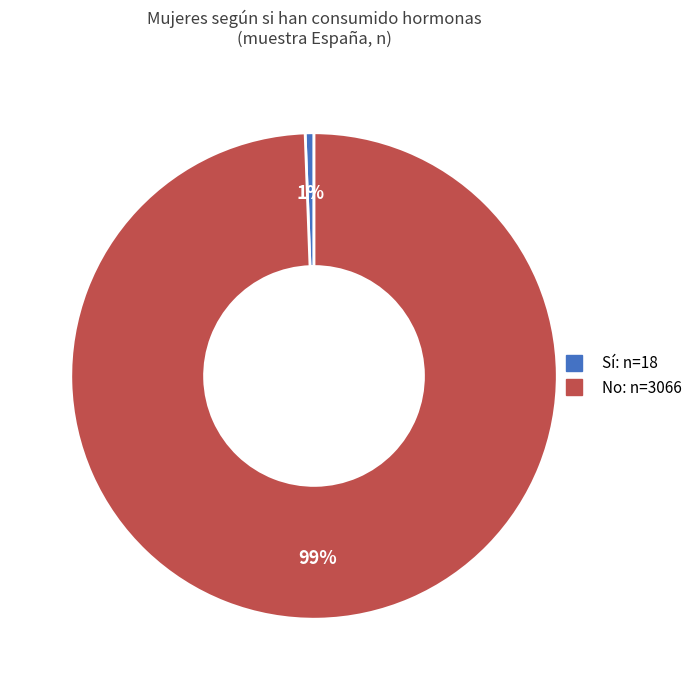

Is there a majority slice in this chart?

Yes